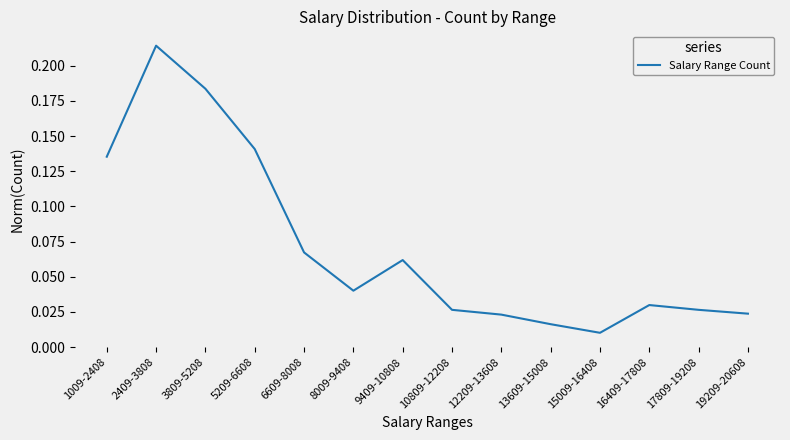

How many lines are shown in the chart?

1